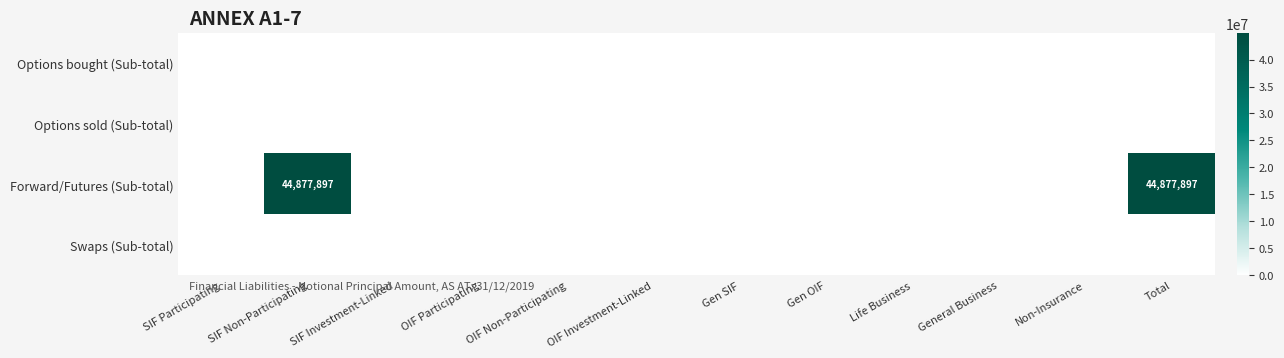

Is it true that Options sold (Sub-total) equals 0 at SIF Participating?

True